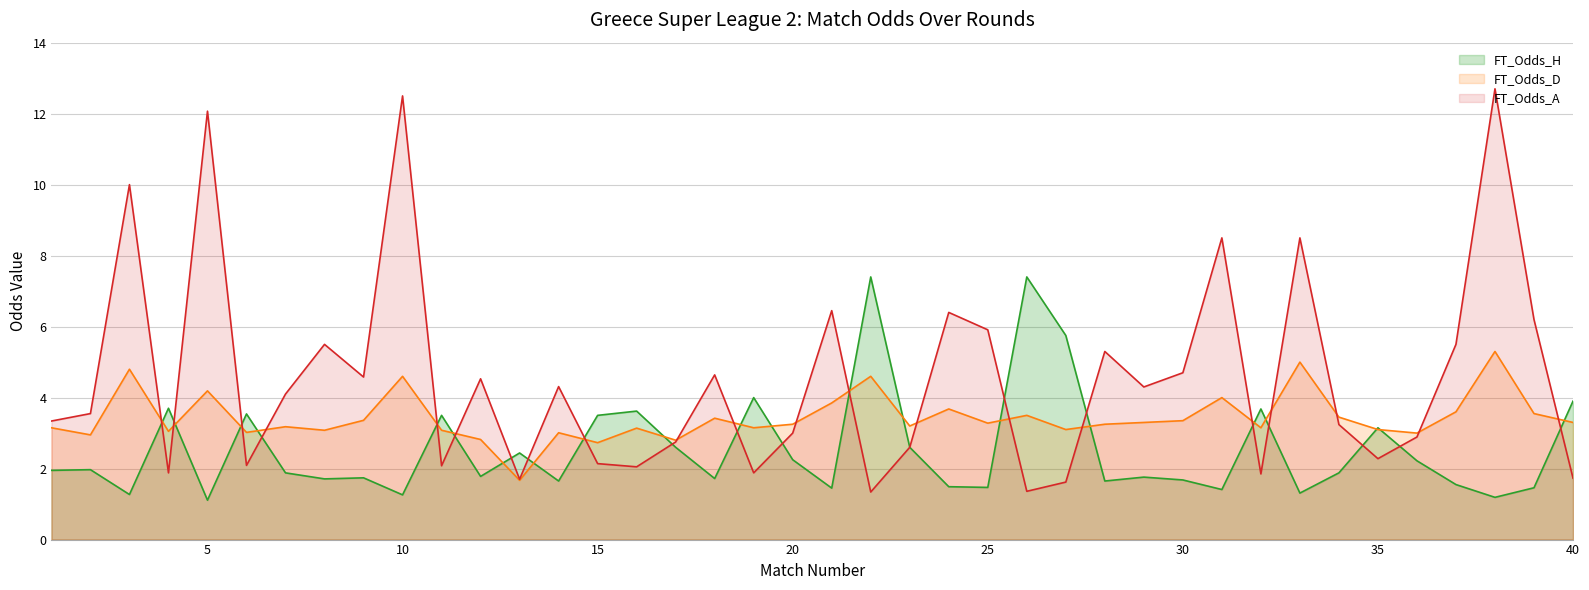

What is the difference between the highest and lowest values at 35?

0.9